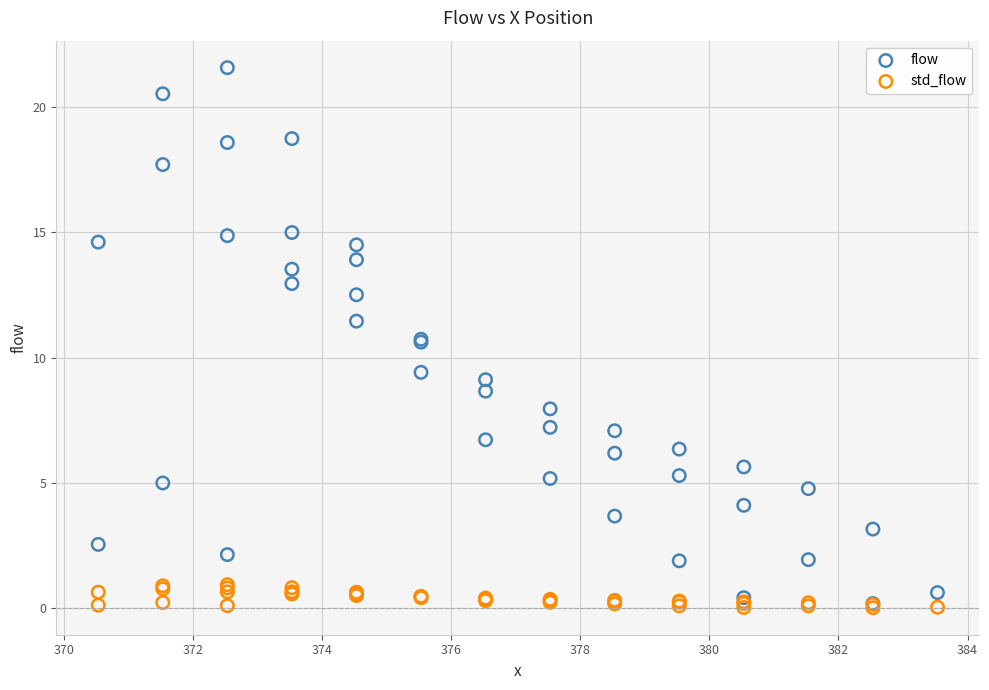

What are all the series names shown in the legend?

flow, std_flow